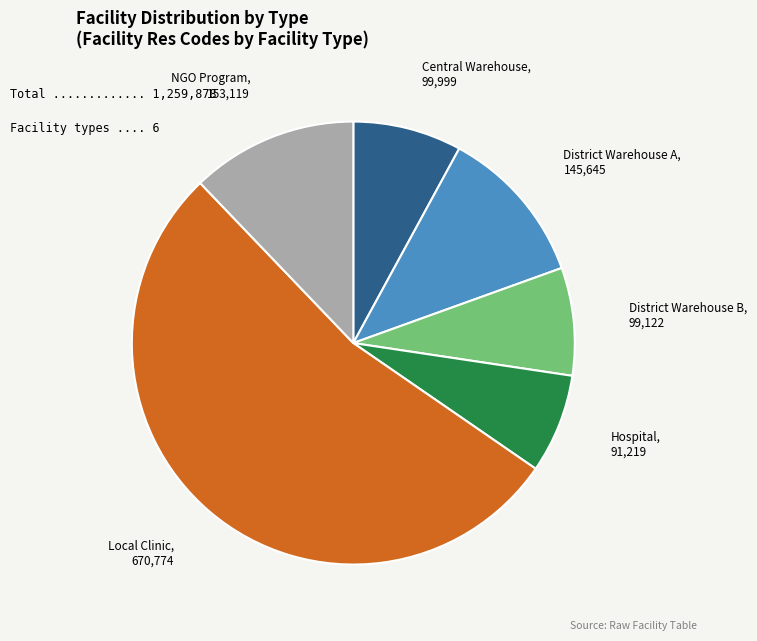

Which has a higher value, Local Clinic or Hospital?

Local Clinic